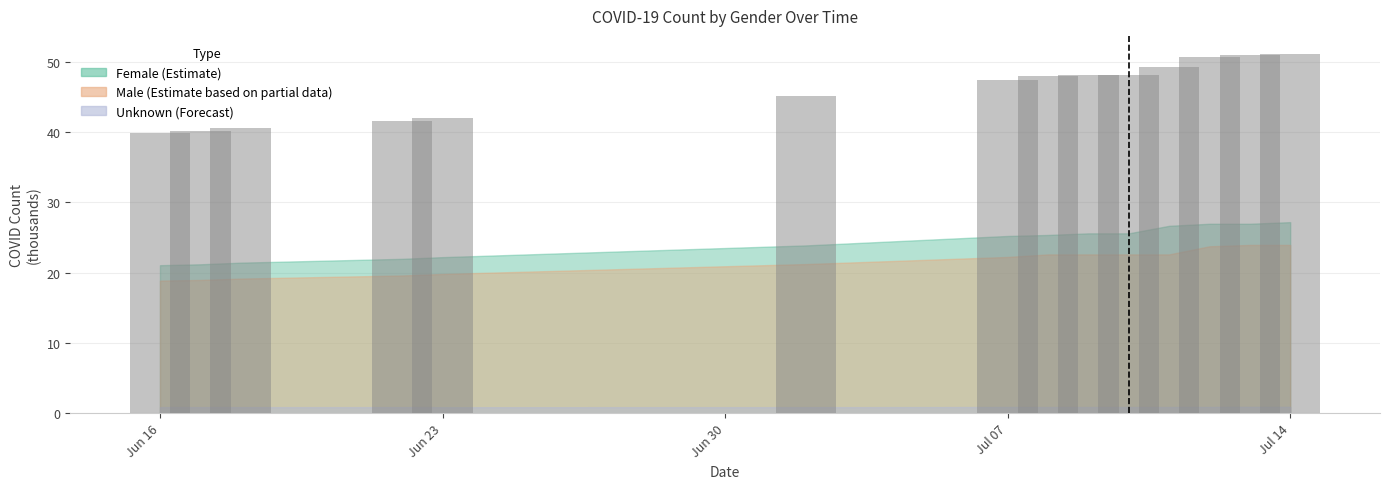

What is the maximum value shown in the chart?

51.1